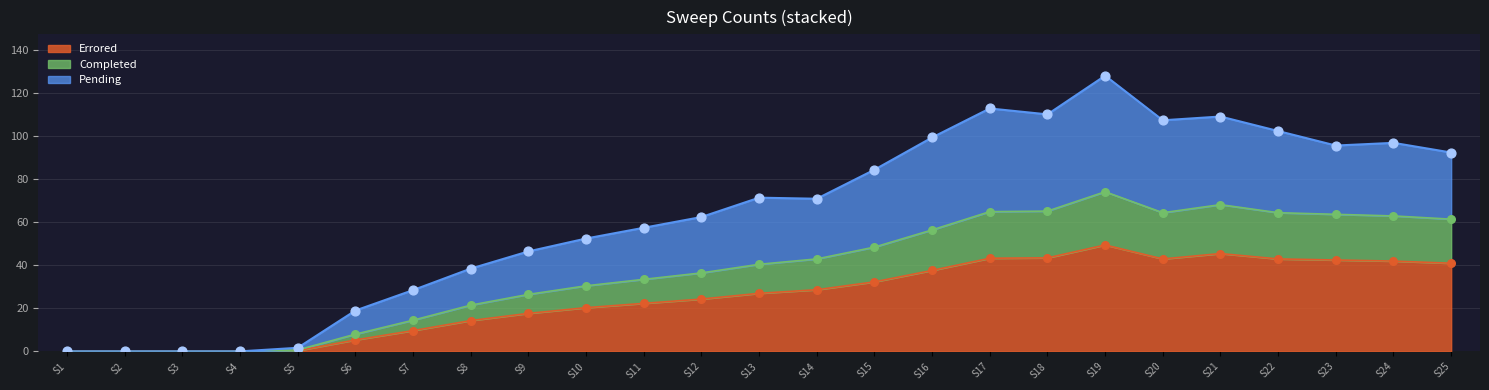

What are all the series names shown in the legend?

Errored, Completed, Pending